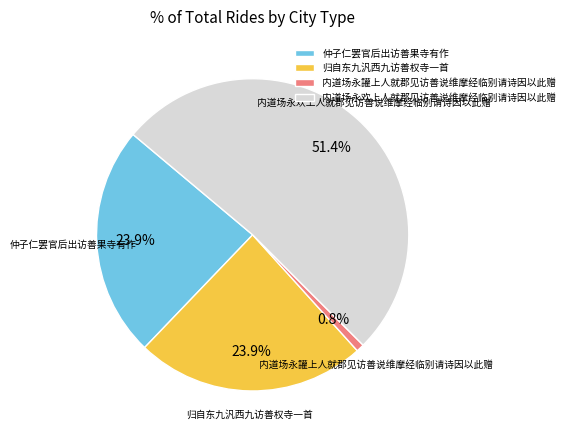

The 内道场永欢上人就郡见访善说维摩经临别请诗因以此赠 slice represents 51% of the pie. True or false?

True